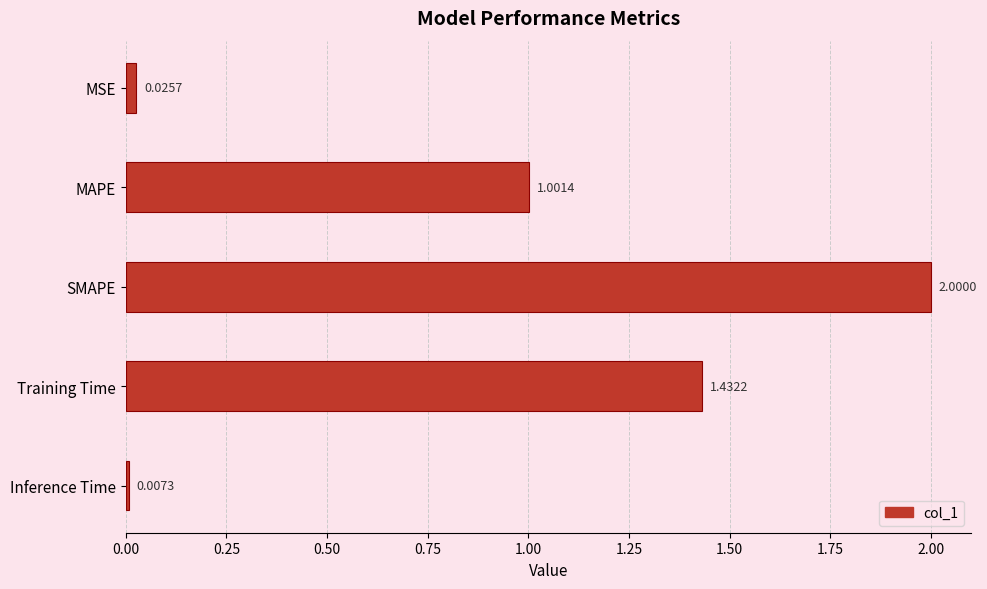

Rank the categories by value from highest to lowest.

SMAPE, Training Time, MAPE, MSE, Inference Time